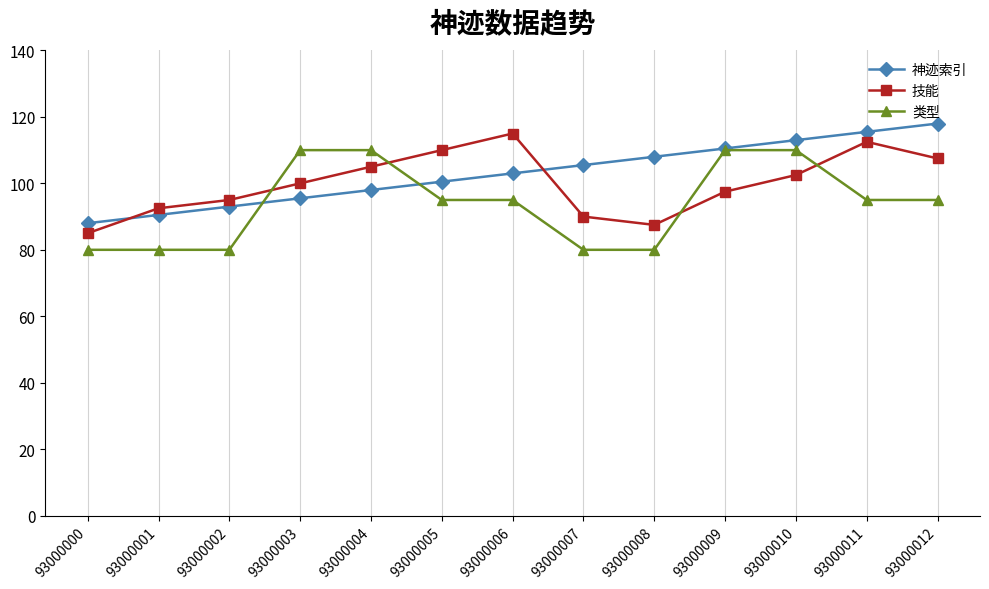

True or false: 技能 and 神迹索引 cross at least once.

True